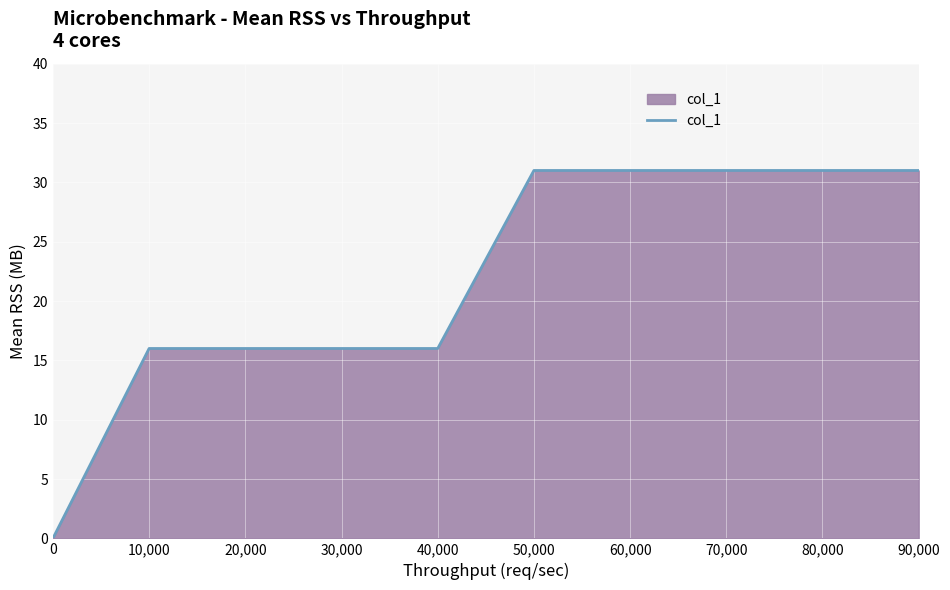

Does the chart display data point markers on the line(s)?

No